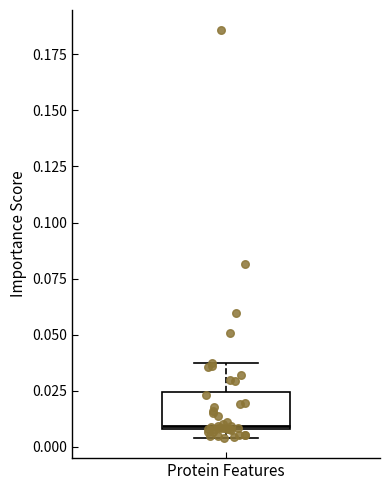

Read this box plot against the y-axis: the position of the median line, the range covered by the box, and the ends of both whiskers. The values are not printed on the chart, so give them approximately, as read against the axis.

median 0.010 (just above the box's lower edge), box 0.010 to 0.025, whiskers 0.005 to 0.035